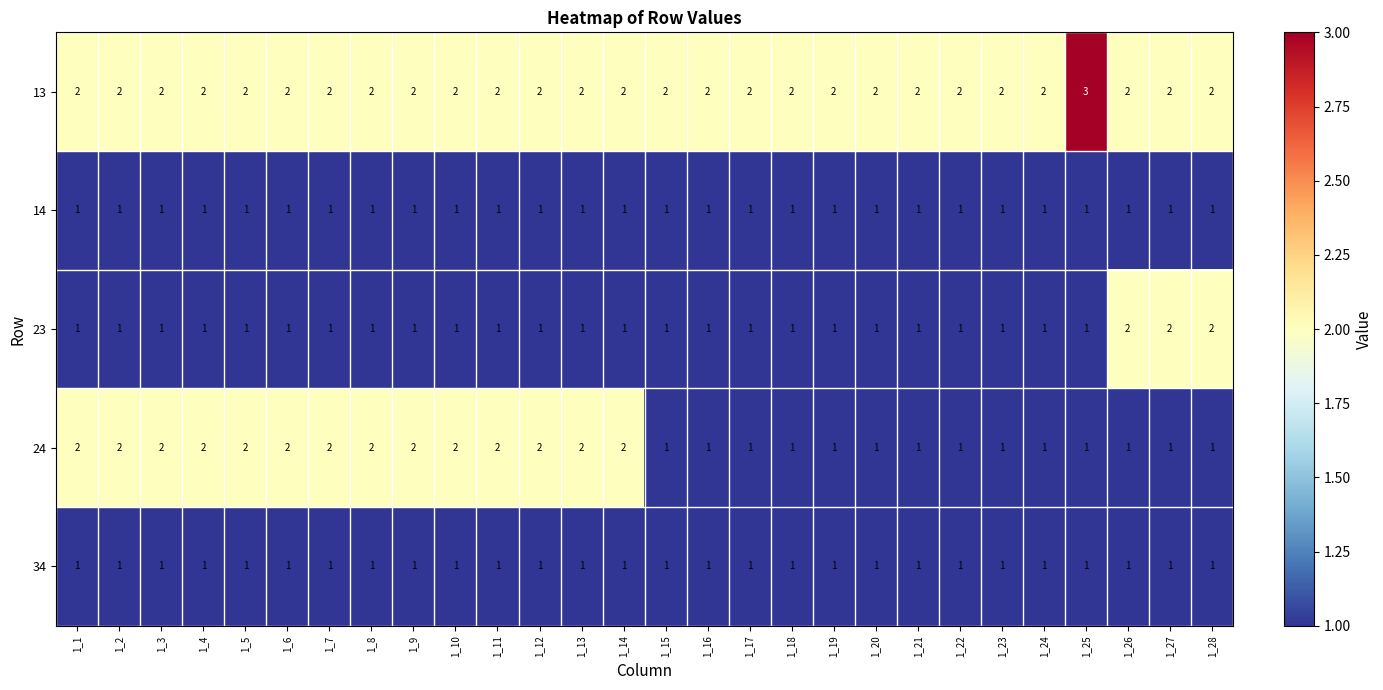

What is the greatest value displayed?

3